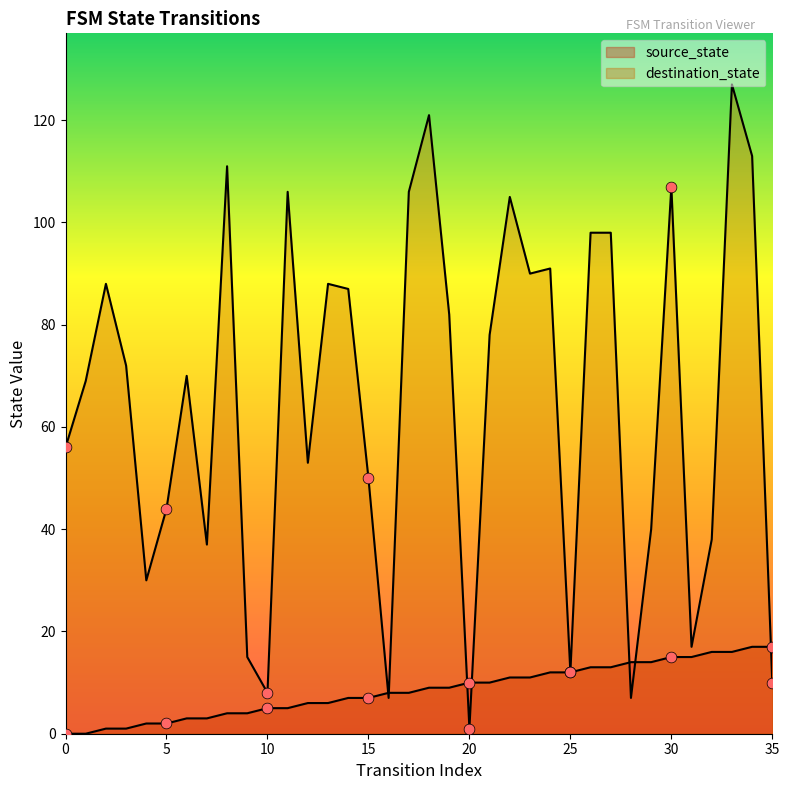

Which series reaches the minimum Y coordinate?

source_state